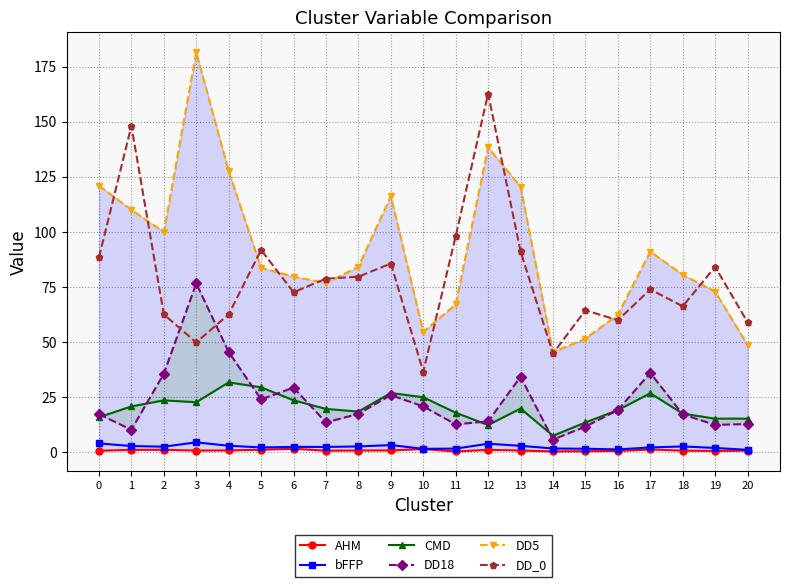

What is the lowest value of the DD5 series?

45.5